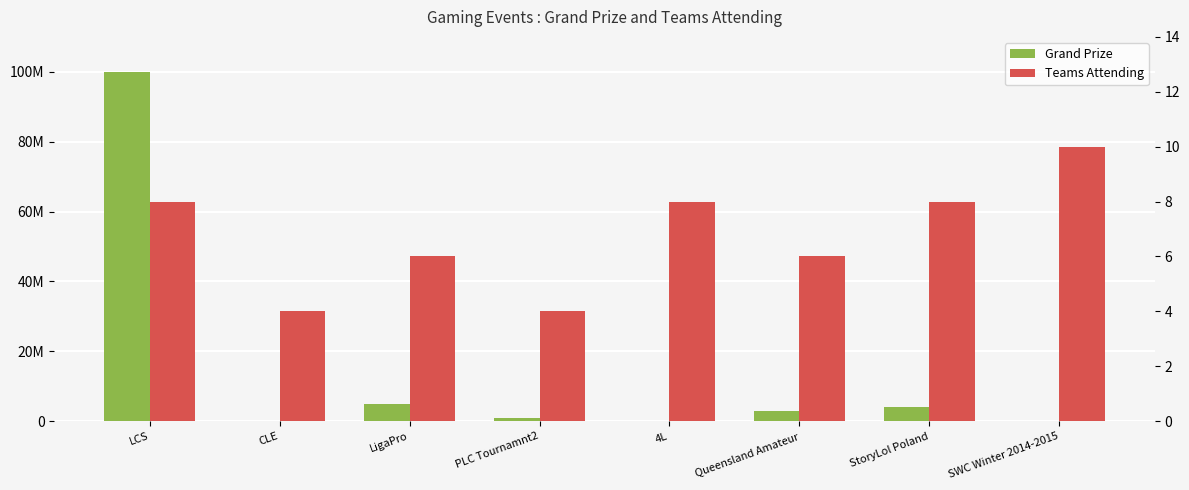

What is the average value of the Grand Prize series?

14165000